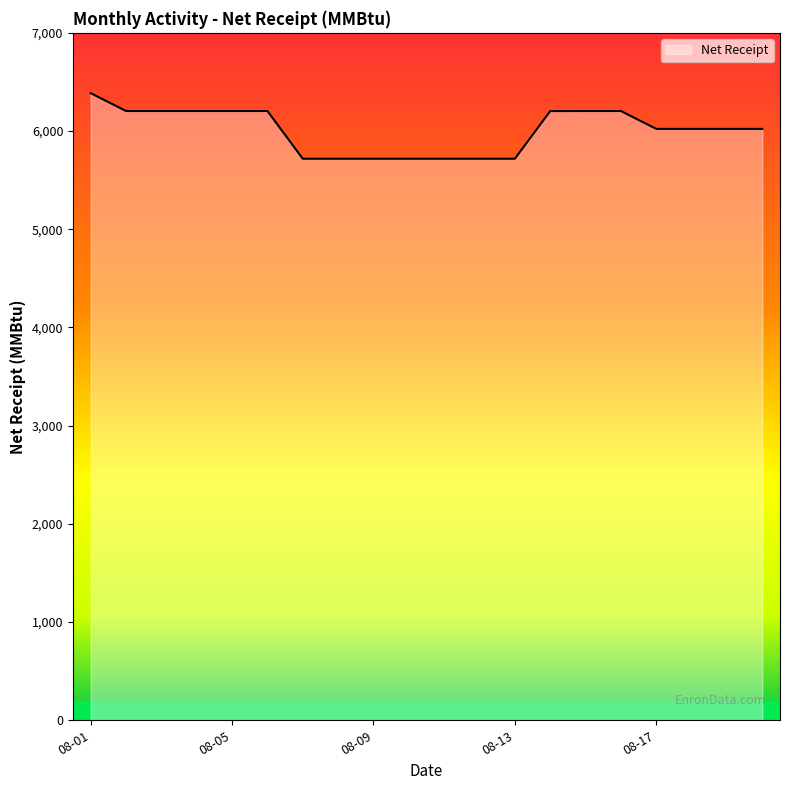

What is the smallest value displayed?

5718